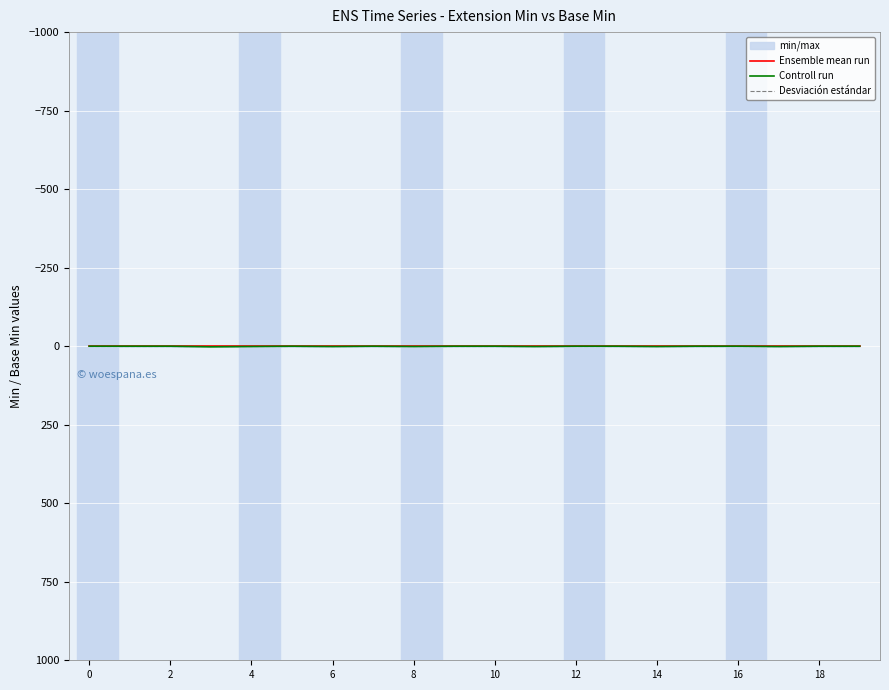

True or false: Ensemble mean run and Desviación estándar cross at least once.

False